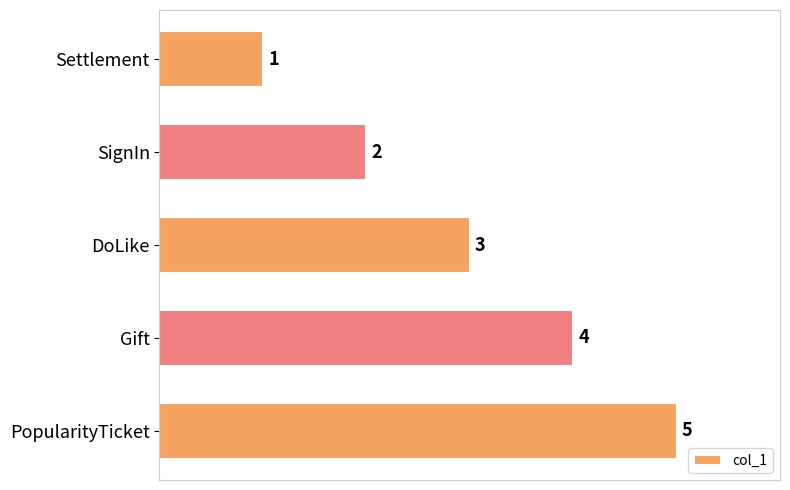

What is the smallest value displayed?

1